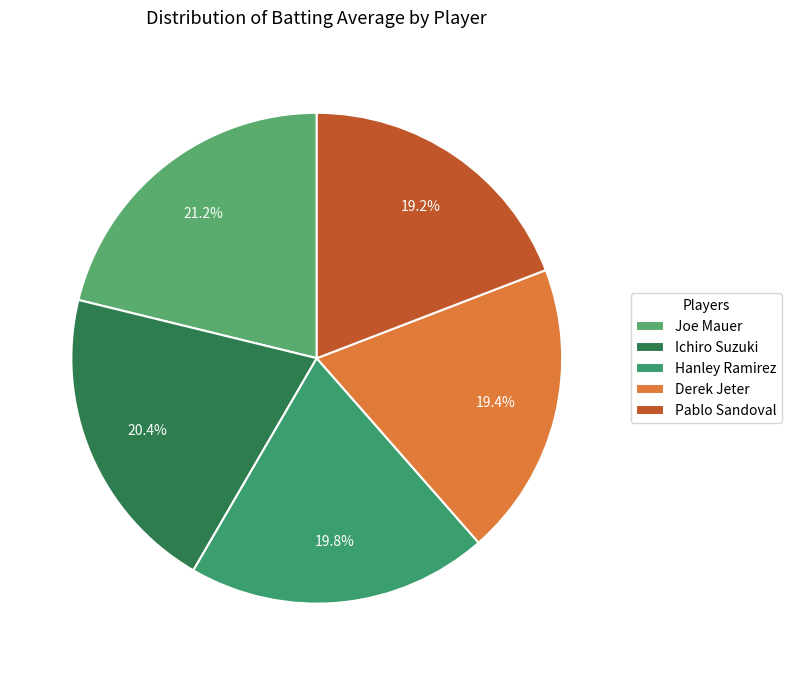

To the nearest percent, what is the combined percentage of Joe Mauer and Hanley Ramirez?

41%